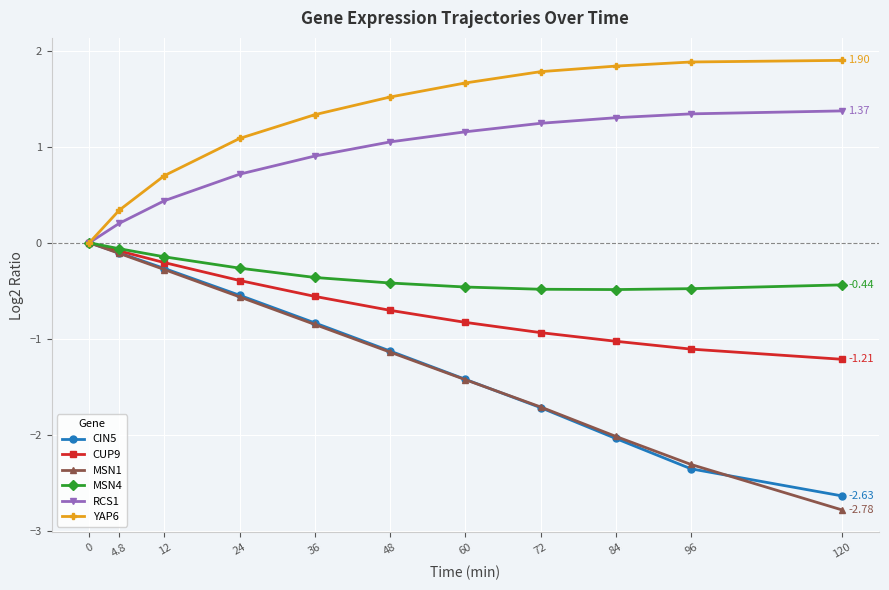

Which series has the widest spread of values?

MSN1